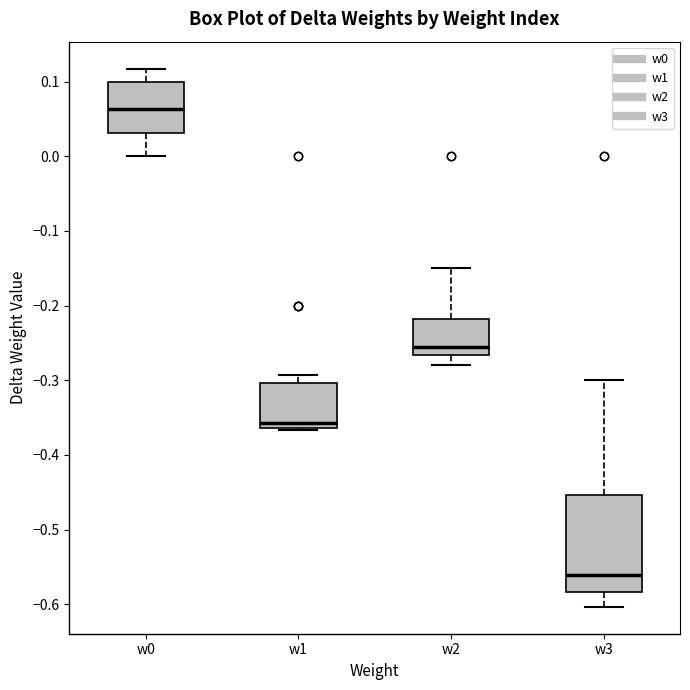

Reading left to right, transcribe this box plot: for each box, give where its median line is, the range the box spans, and where its two whiskers end, as read against the y-axis. The values are not printed on the chart, so give them approximately, as read against the axis.

w0: median 0.06, box 0.03 to 0.10, whiskers 0.00 to 0.12
w1: median -0.36 (just above the box's lower edge), box -0.36 to -0.30, whiskers -0.37 to -0.29
w2: median -0.26, box -0.27 to -0.22, whiskers -0.28 to -0.15
w3: median -0.56, box -0.58 to -0.45, whiskers -0.60 to -0.30